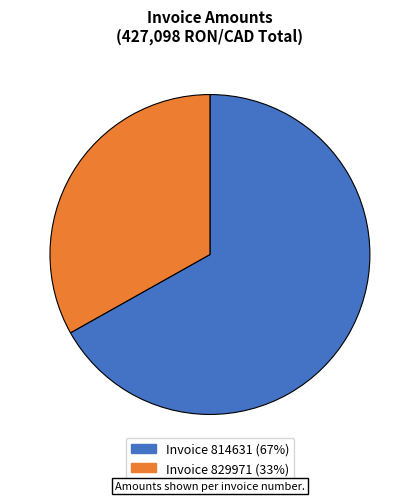

Is there any slice that represents more than half of the pie?

Yes